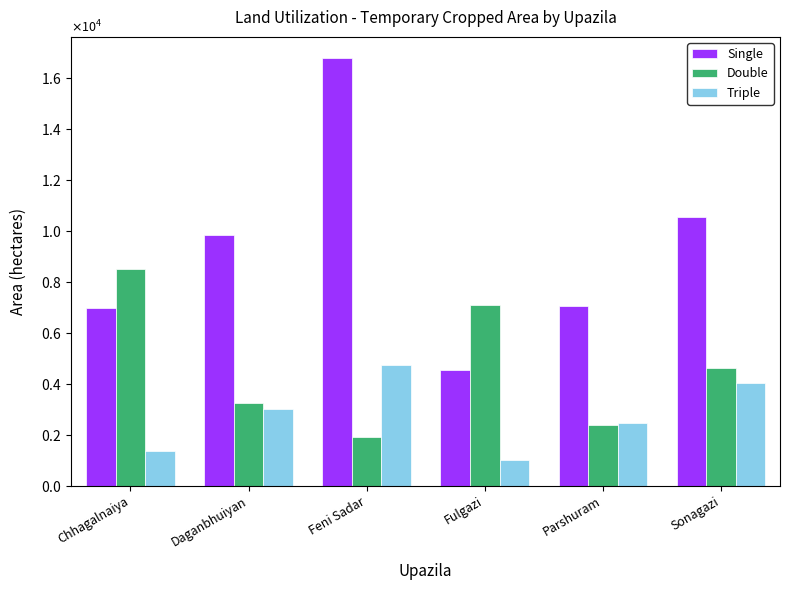

Which series changed the most between Feni Sadar and Parshuram?

Single